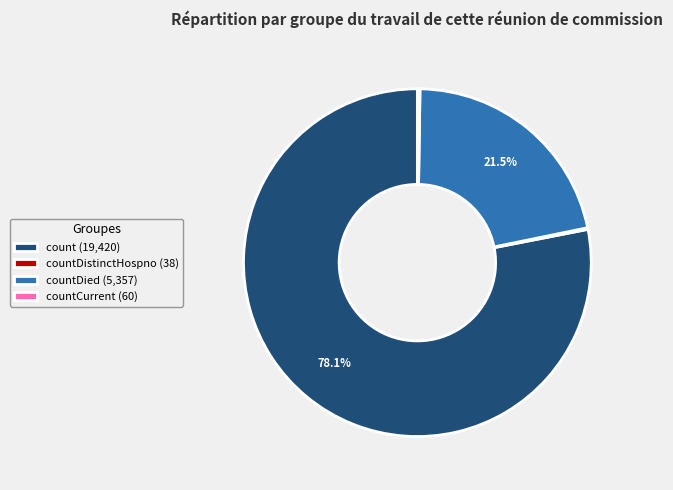

How much of the chart is everything except countDied (5,357)?

78.5%